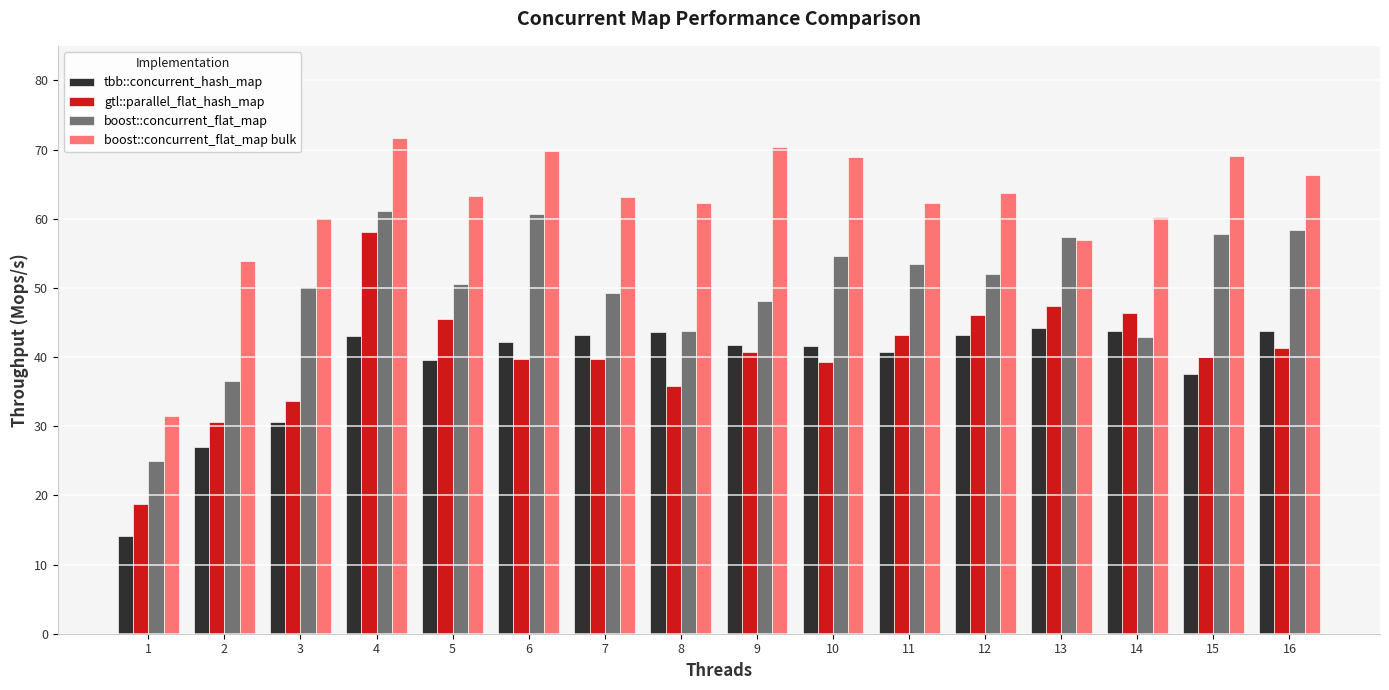

Which series has the largest total across all categories?

boost::concurrent_flat_map bulk